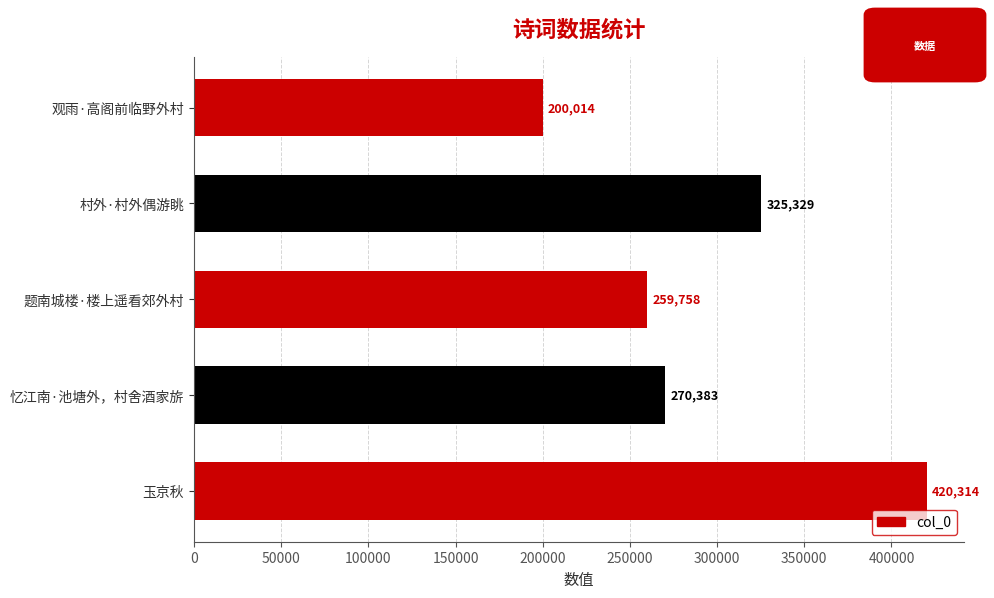

List the labels in order of value, largest first.

玉京秋, 村外·村外偶游眺, 忆江南·池塘外，村舍酒家旂, 题南城楼·楼上遥看郊外村, 观雨·高阁前临野外村